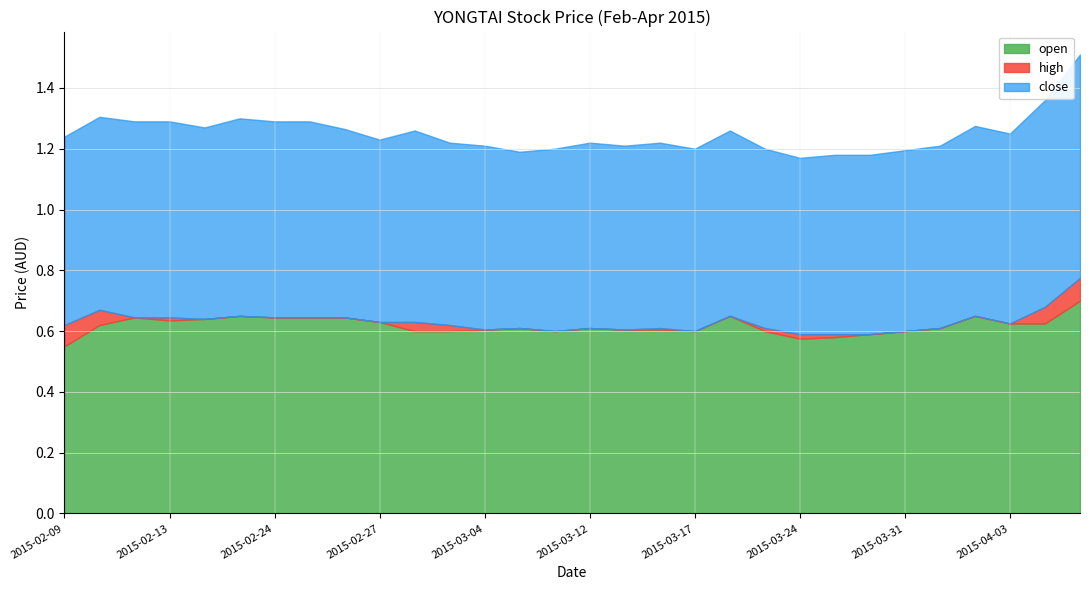

True or false: high and close intersect in this chart.

False